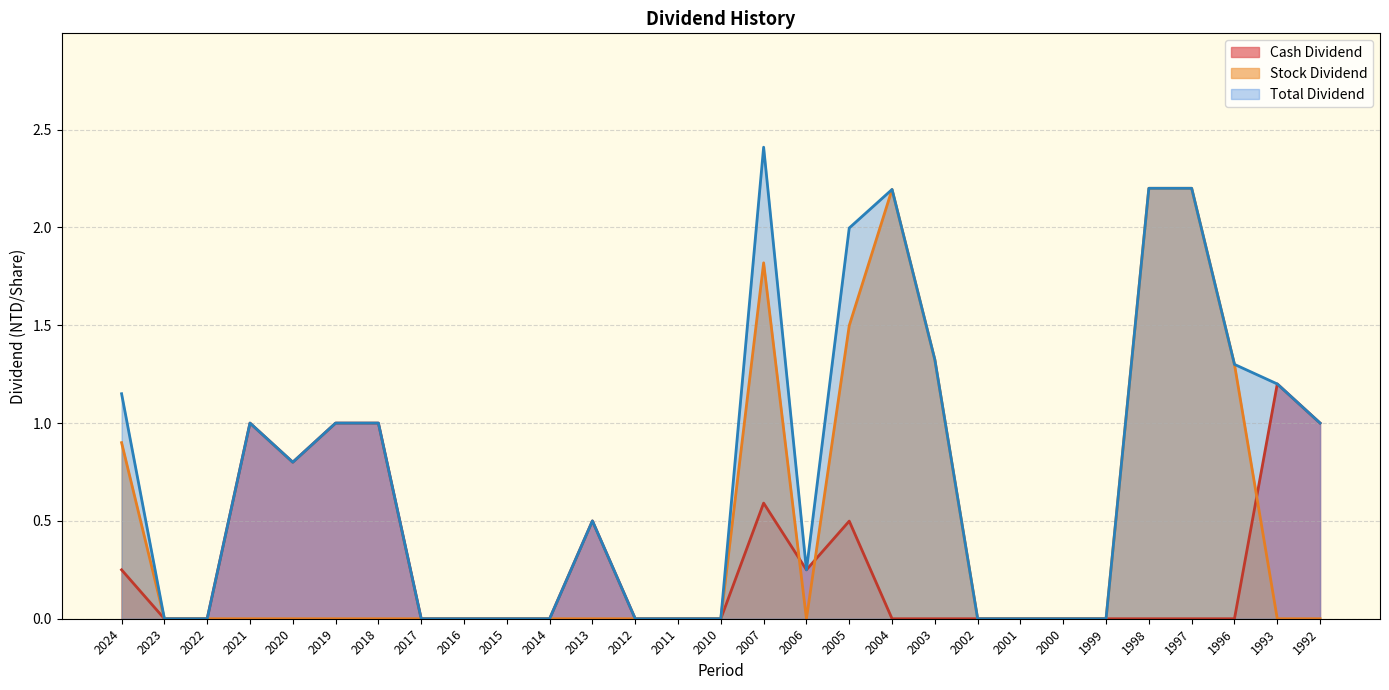

Which series has the largest total across all categories?

Total Dividend